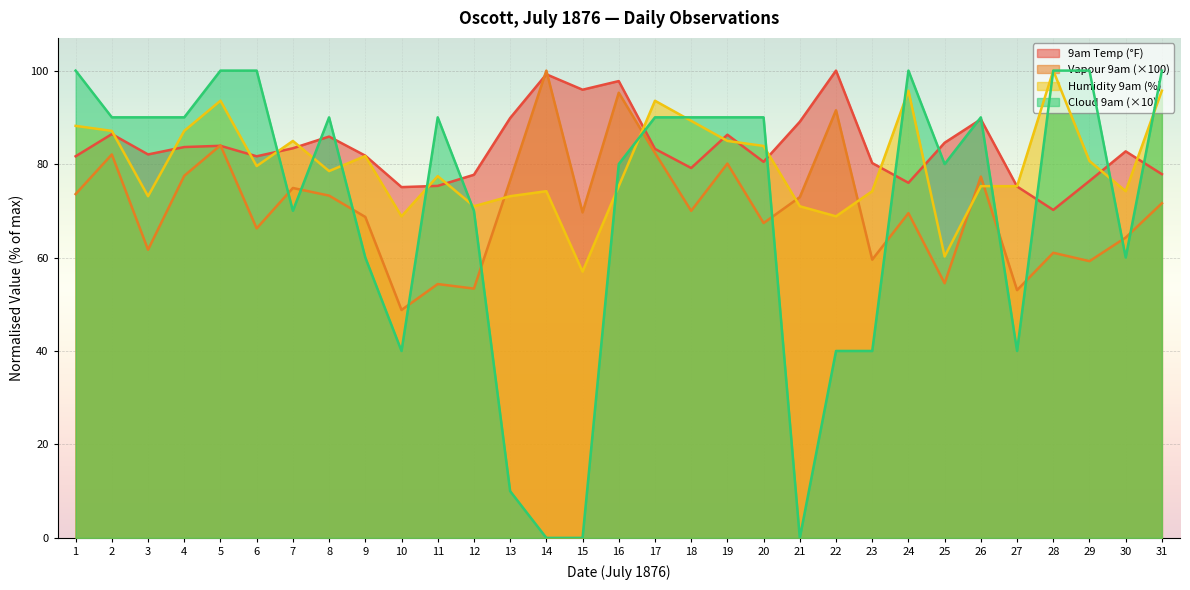

What is the approximate value of Vapour 9am at 8?

73.2